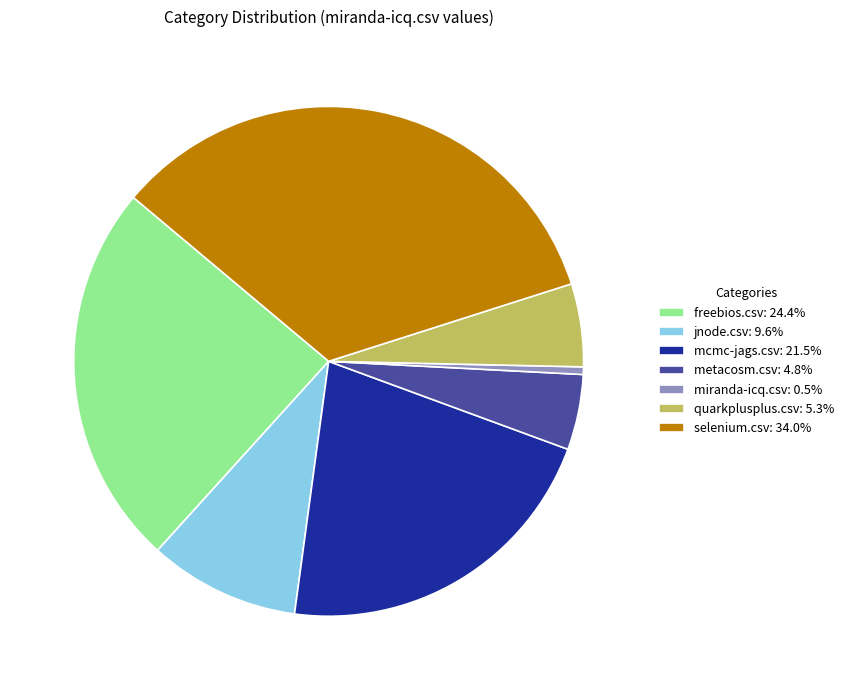

Do jnode.csv: 9.6% and freebios.csv: 24.4% together represent more than half of the pie?

No